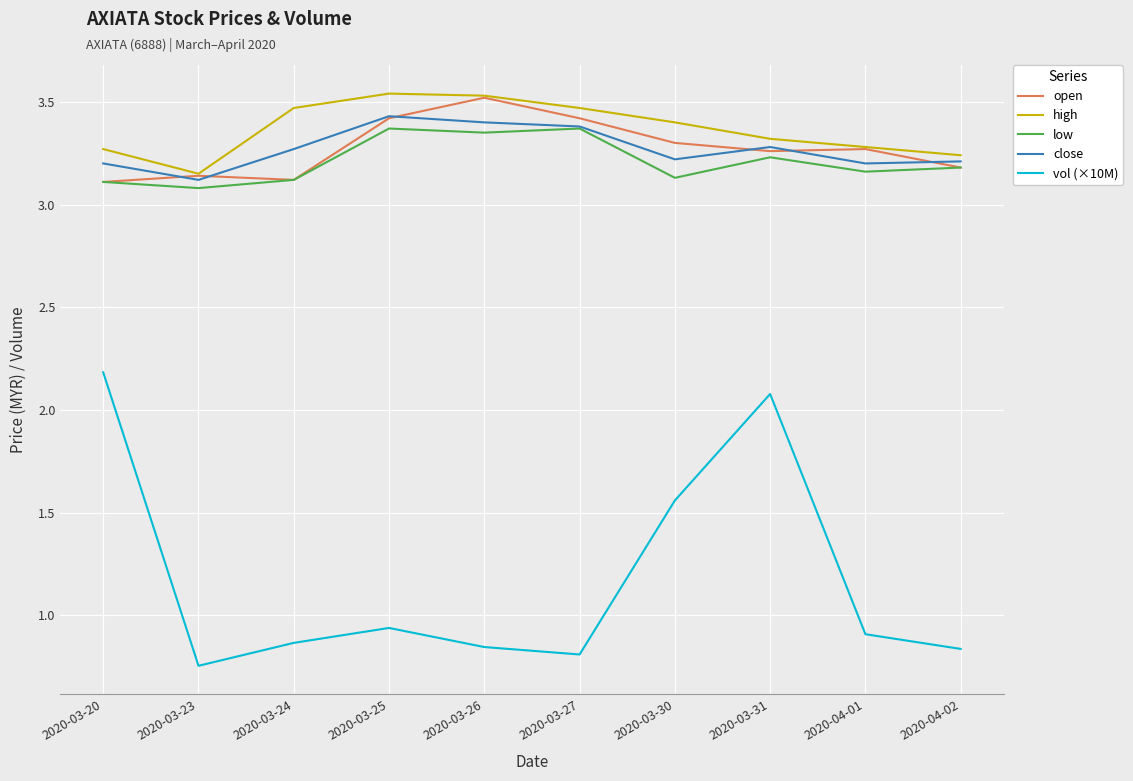

At which label is high closest to 3?

2020-03-23